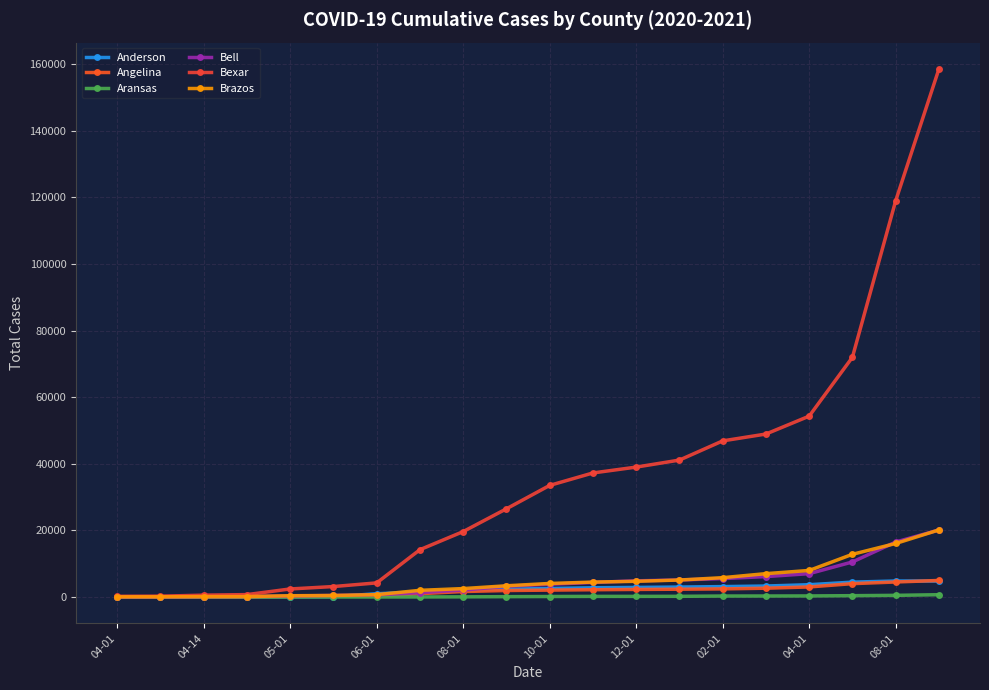

How many categories are shown in the chart?

20